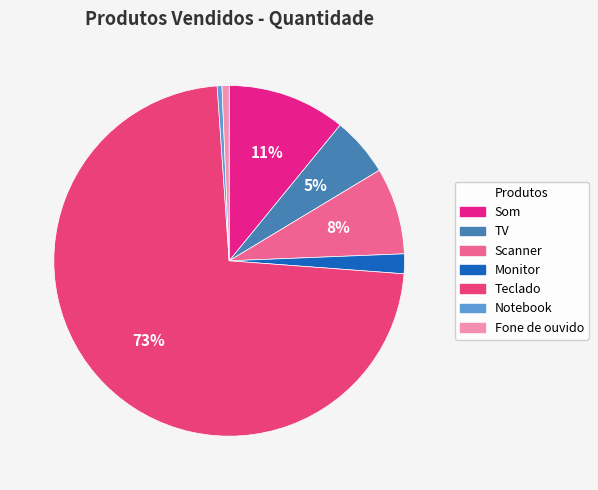

What is the smallest slice in the pie chart?

Notebook